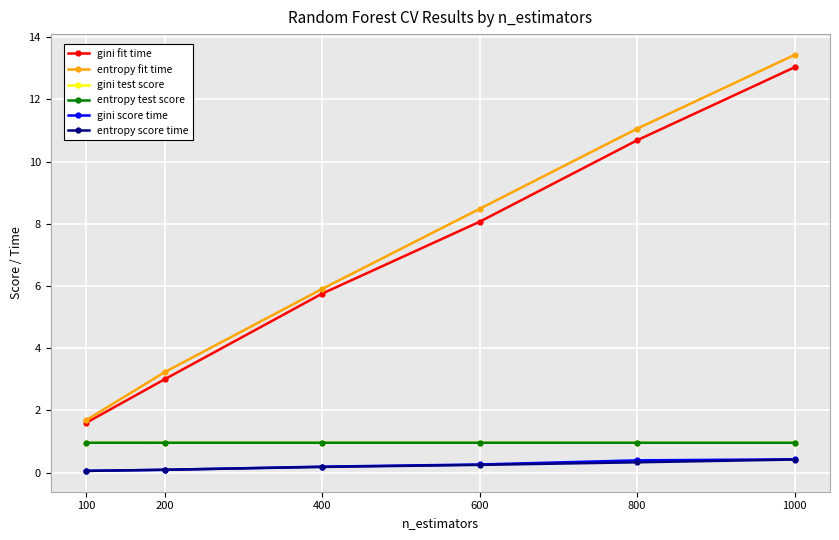

What are all the series names shown in the legend?

gini fit time, entropy fit time, gini test score, entropy test score, gini score time, entropy score time